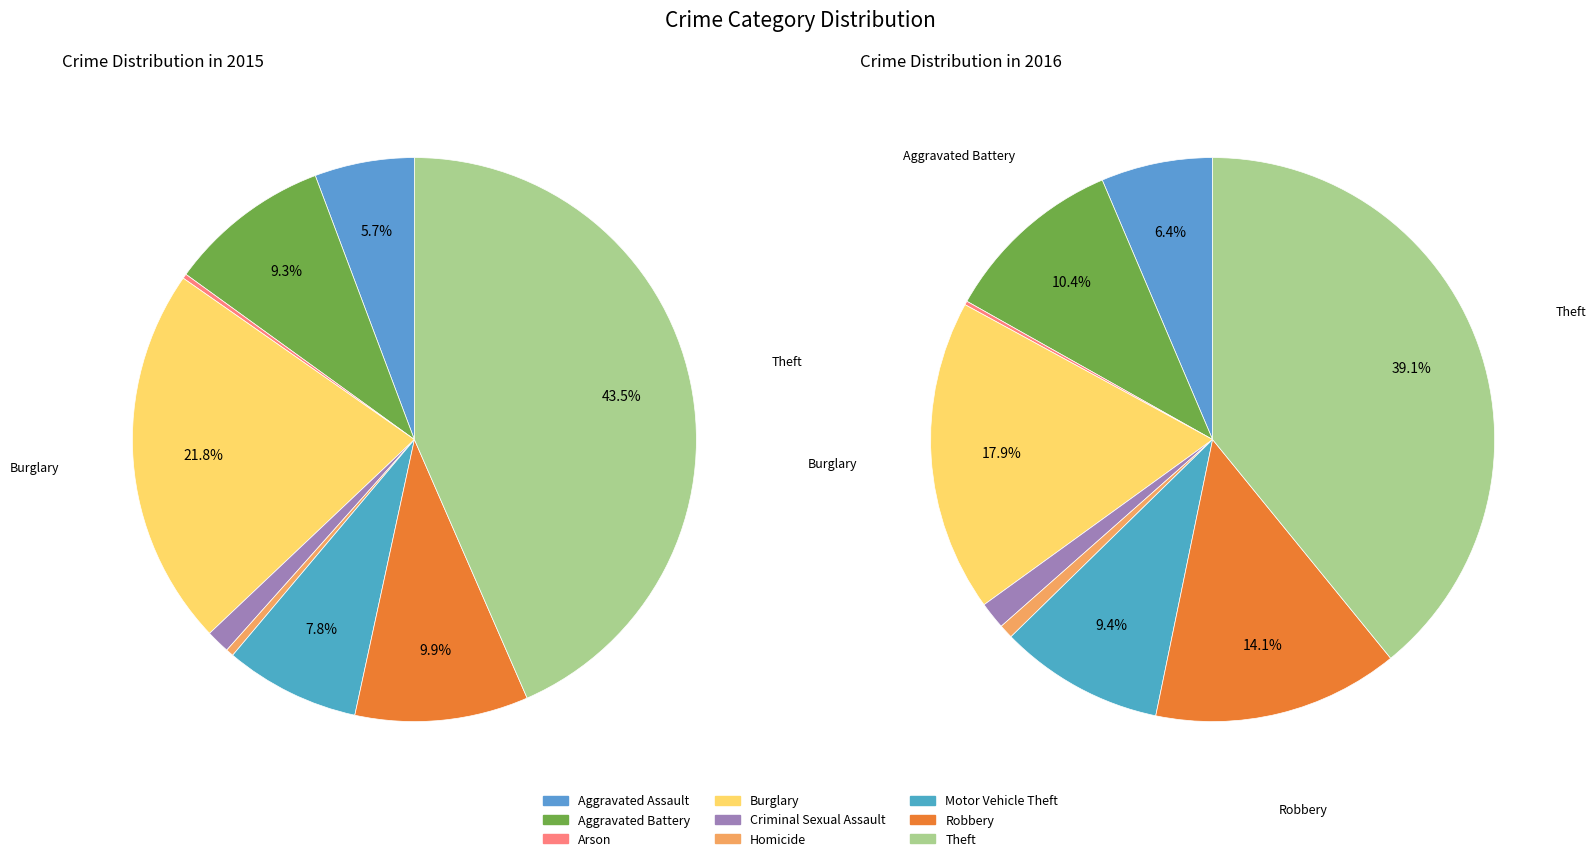

Is the sum of Motor Vehicle Theft and Arson greater than half?

No